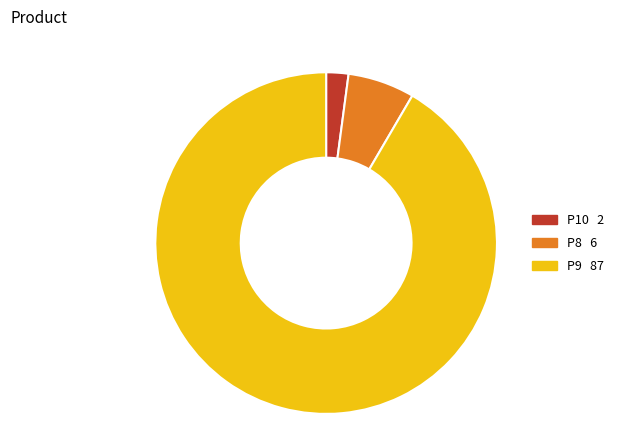

How many segments does this pie chart have?

3